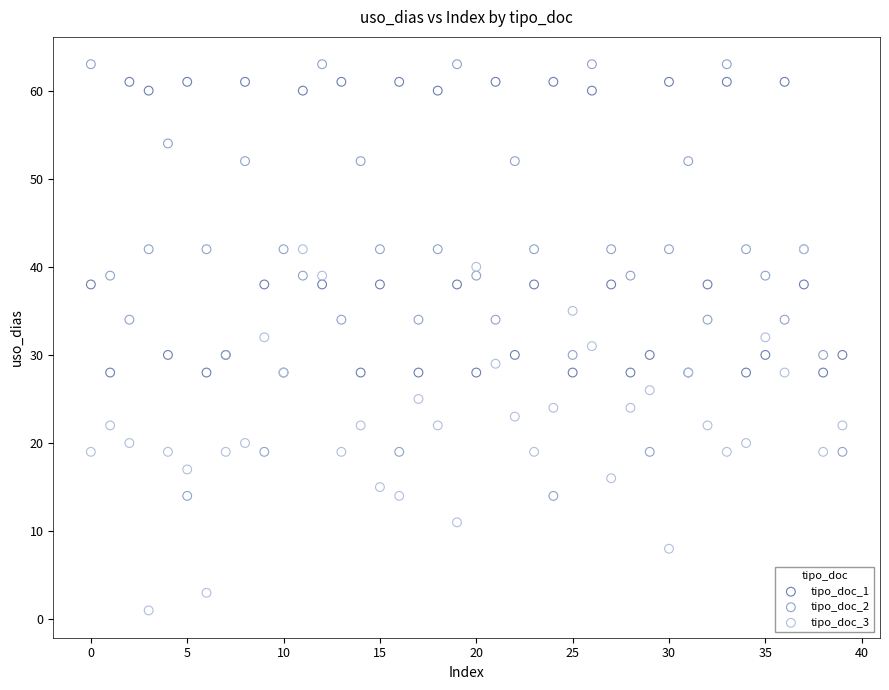

Which series contains the lowest Y value?

tipo_doc_3